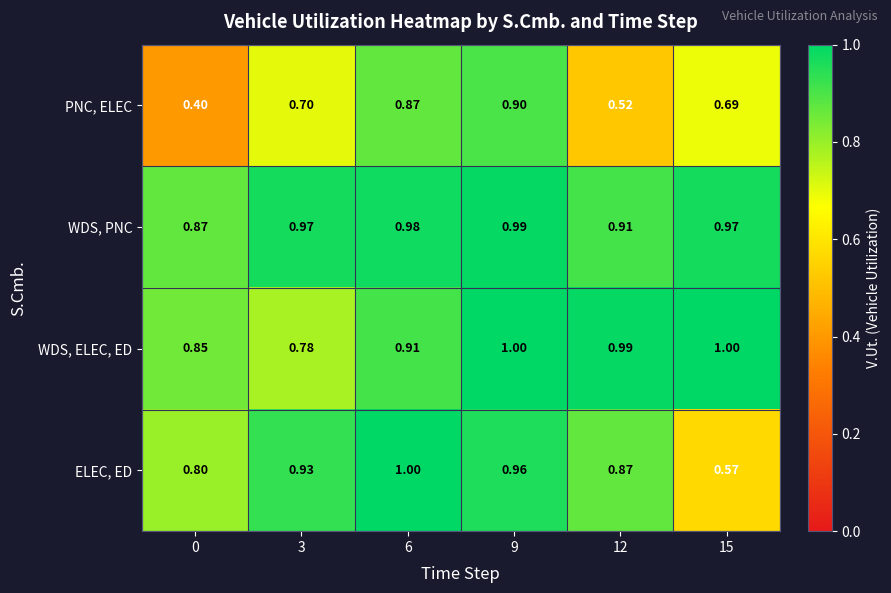

Is the value of WDS, ELEC, ED at 0 greater than the value of PNC, ELEC at 0?

Yes